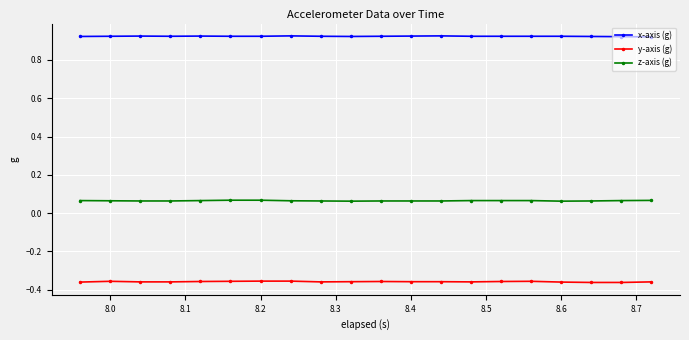

Rank the series by their average value, from lowest to highest.

y-axis (g), z-axis (g), x-axis (g)